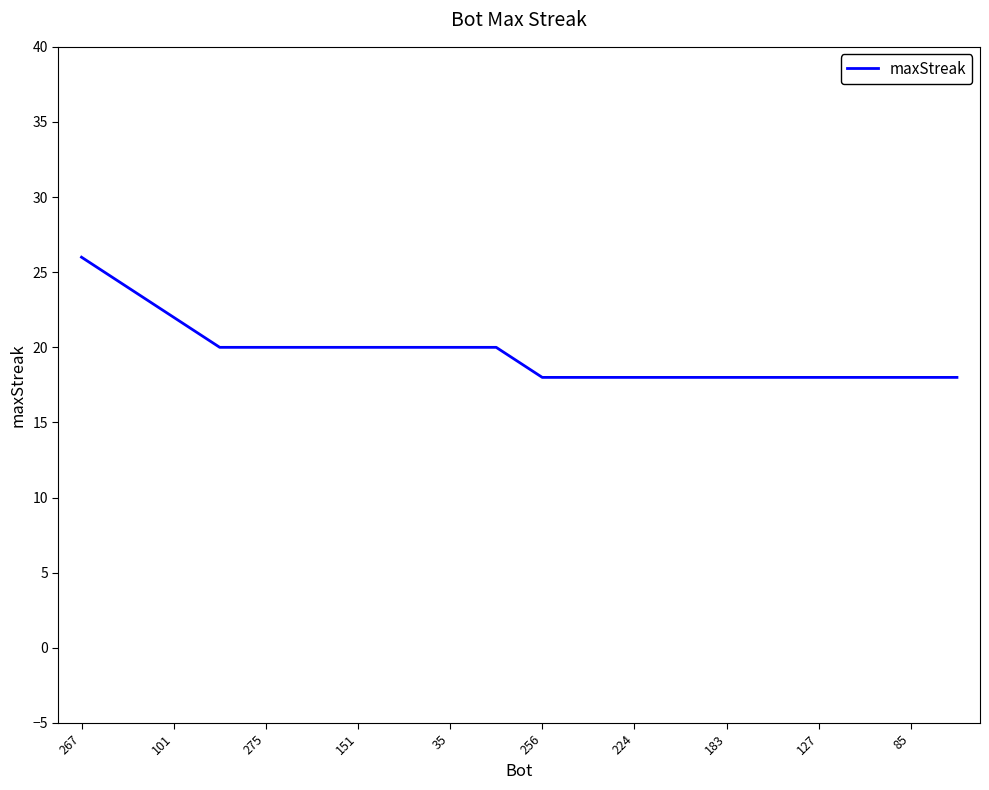

How many lines are shown in the chart?

1